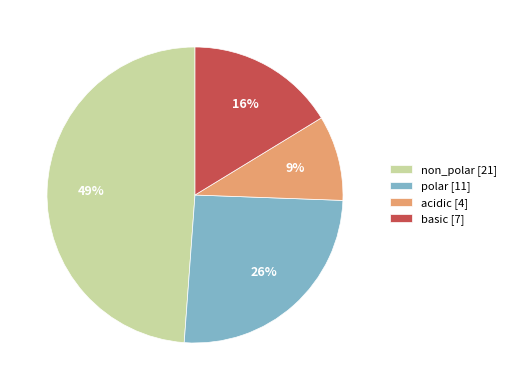

Does acidic represent more than half of the total?

No